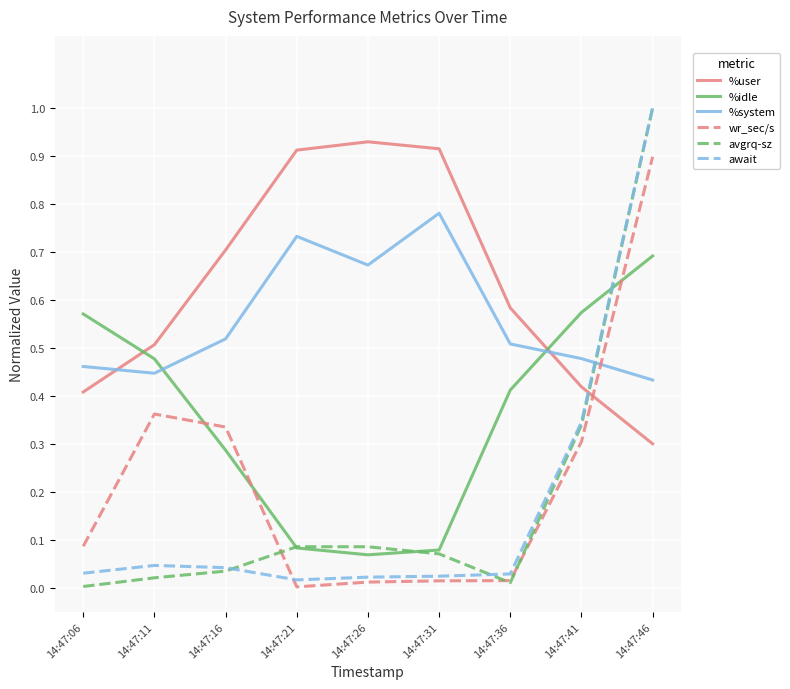

Does the chart display data point markers on the line(s)?

No